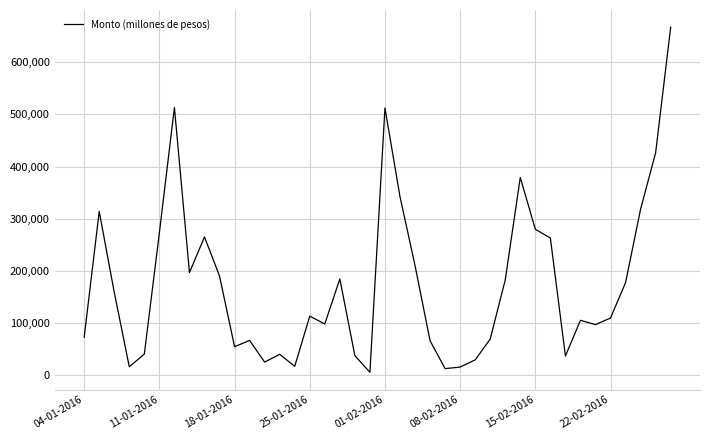

How many lines are shown in the chart?

1